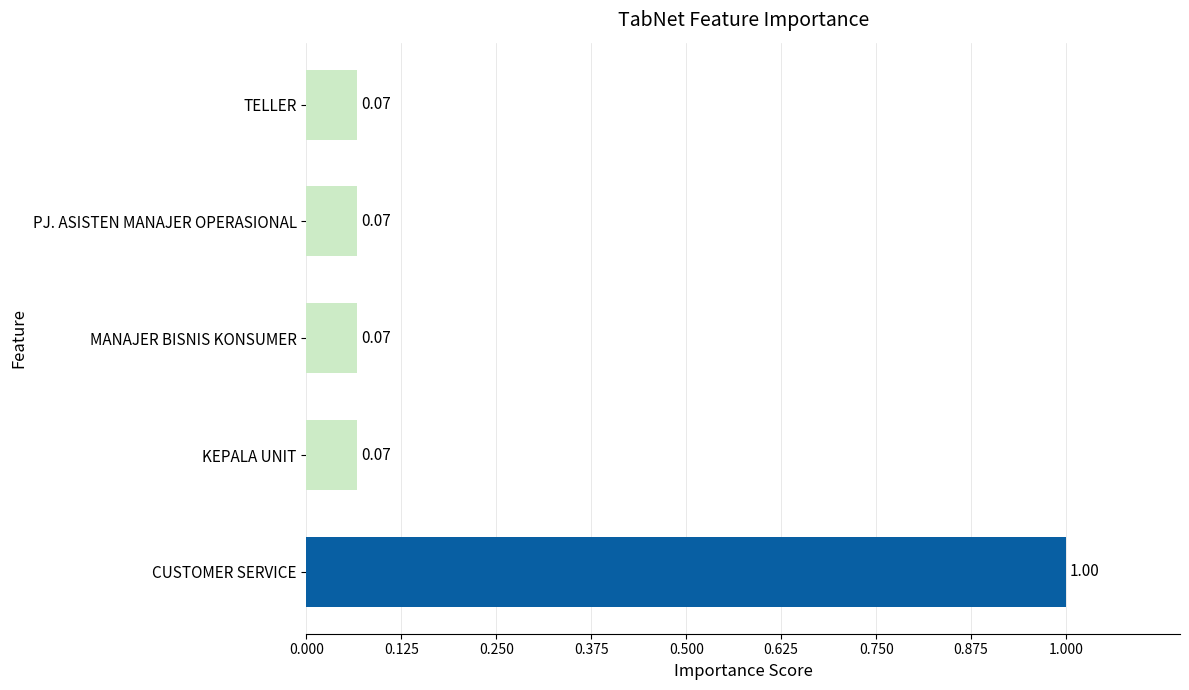

At which category does the chart reach its peak across all series?

CUSTOMER SERVICE